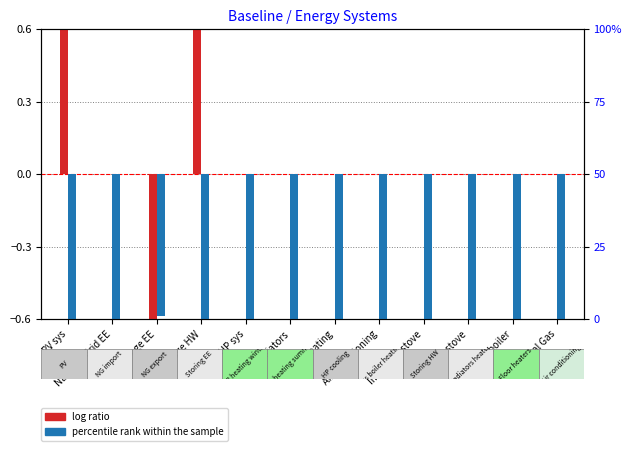

How many bars are there in each group?

2